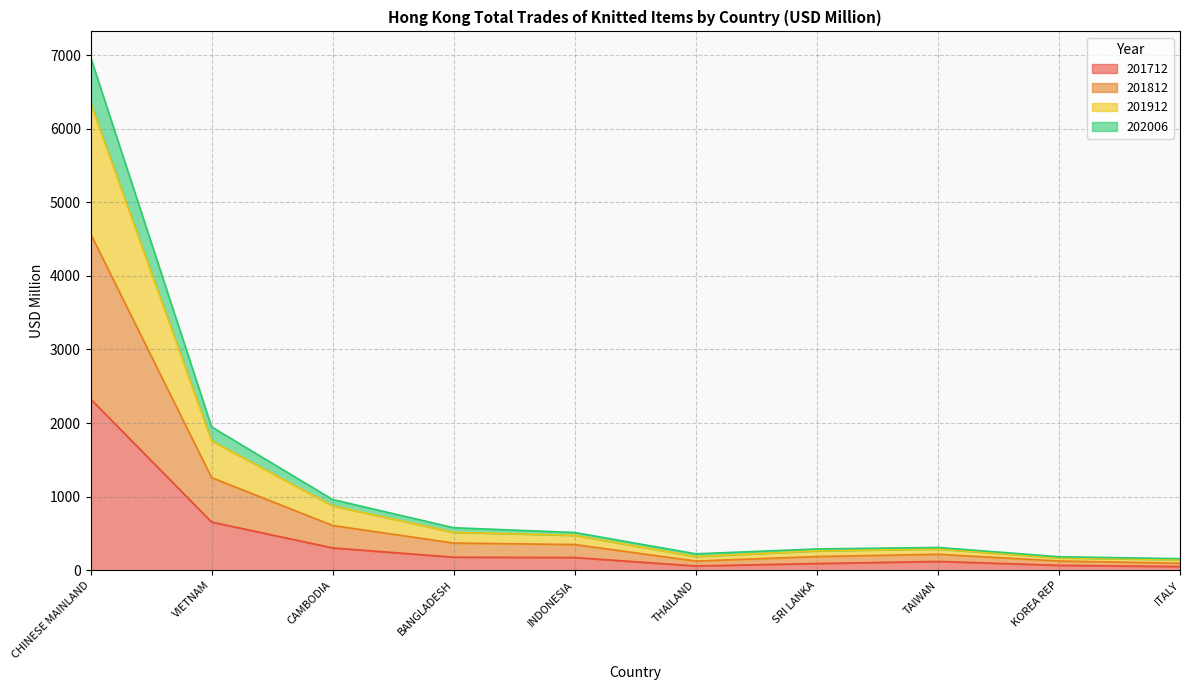

At which category is the sum across all series the highest?

CHINESE MAINLAND